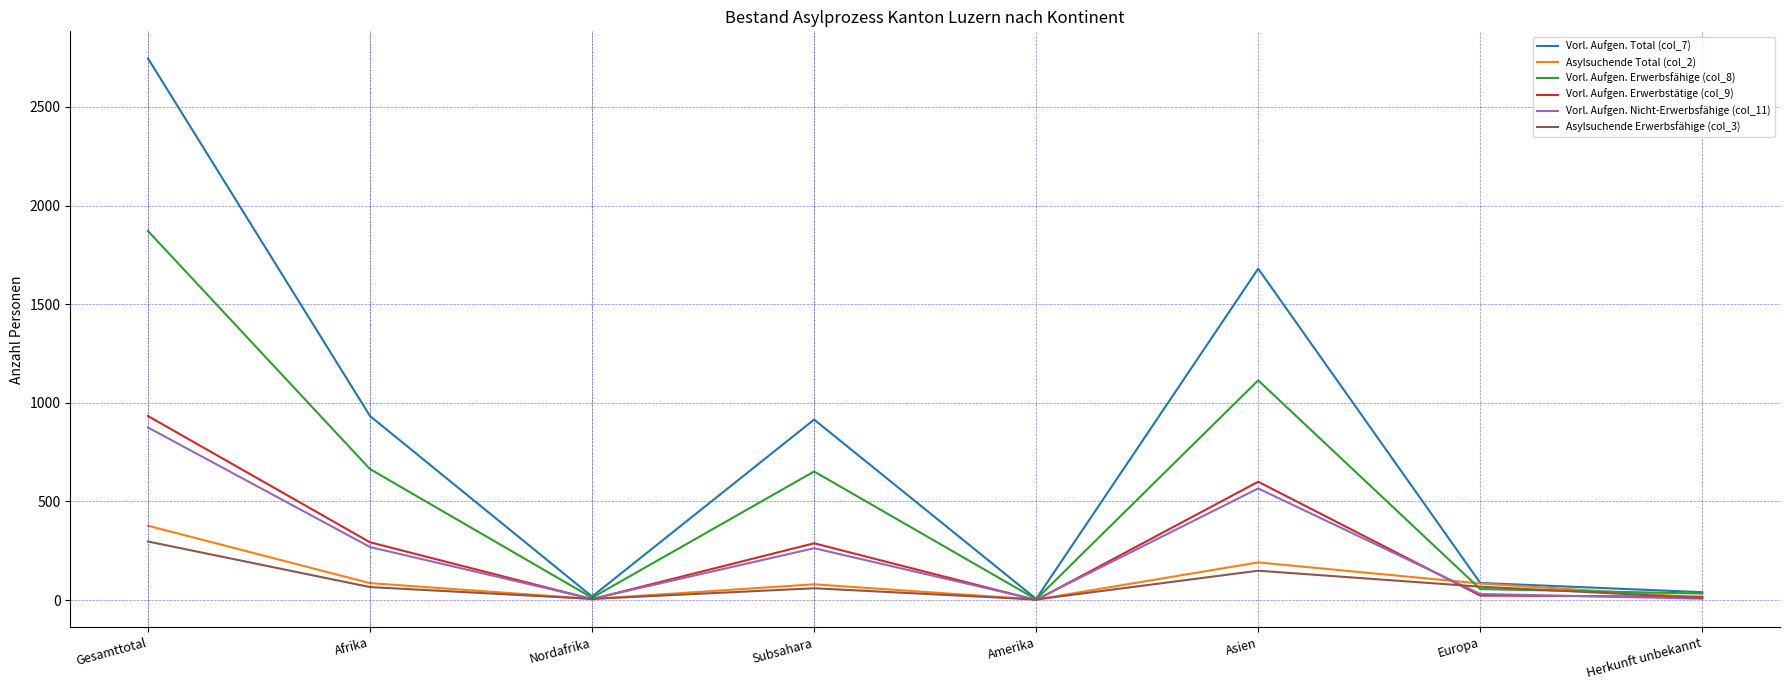

At which category is the sum across all series the highest?

Gesamttotal